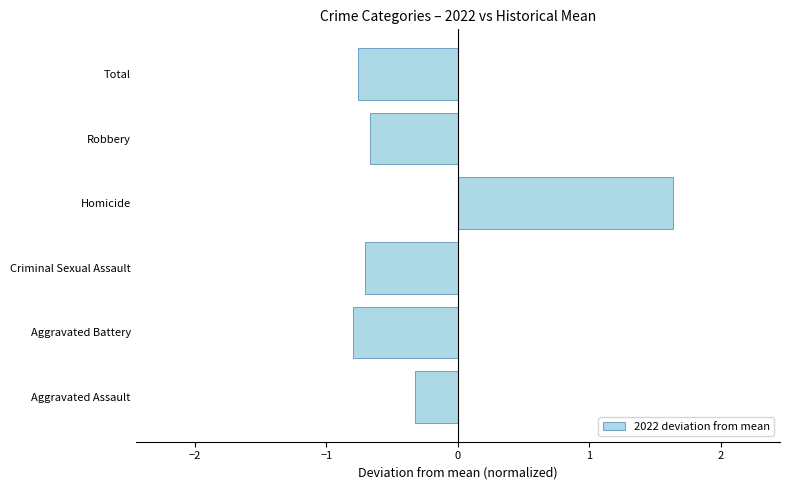

Rank the categories by value from highest to lowest.

Homicide, Aggravated Assault, Robbery, Criminal Sexual Assault, Total, Aggravated Battery